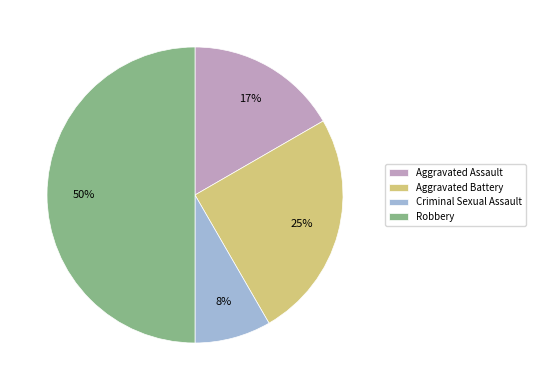

Does Criminal Sexual Assault account for over 50% of the chart?

No